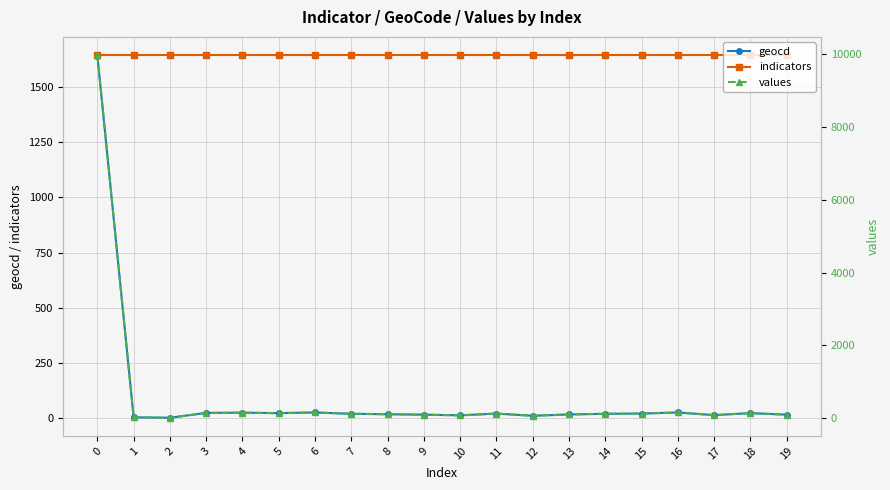

How many data points does each series have?

20